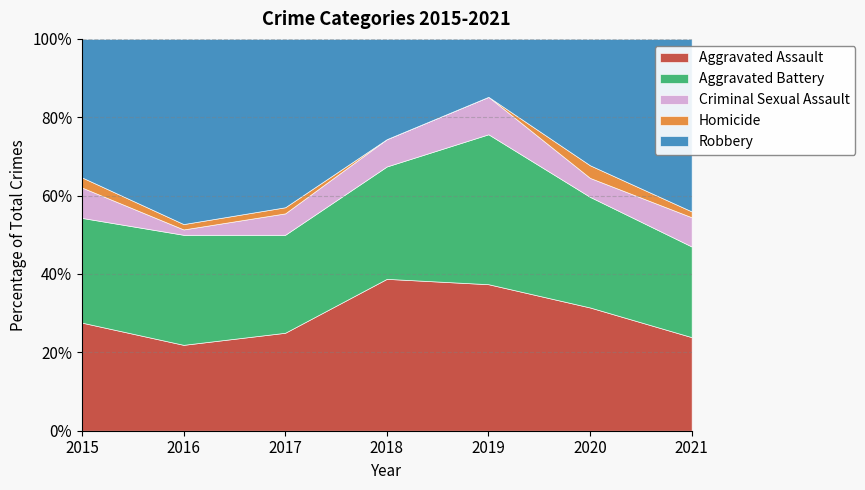

What are all the series names shown in the legend?

Aggravated Assault, Aggravated Battery, Criminal Sexual Assault, Homicide, Robbery